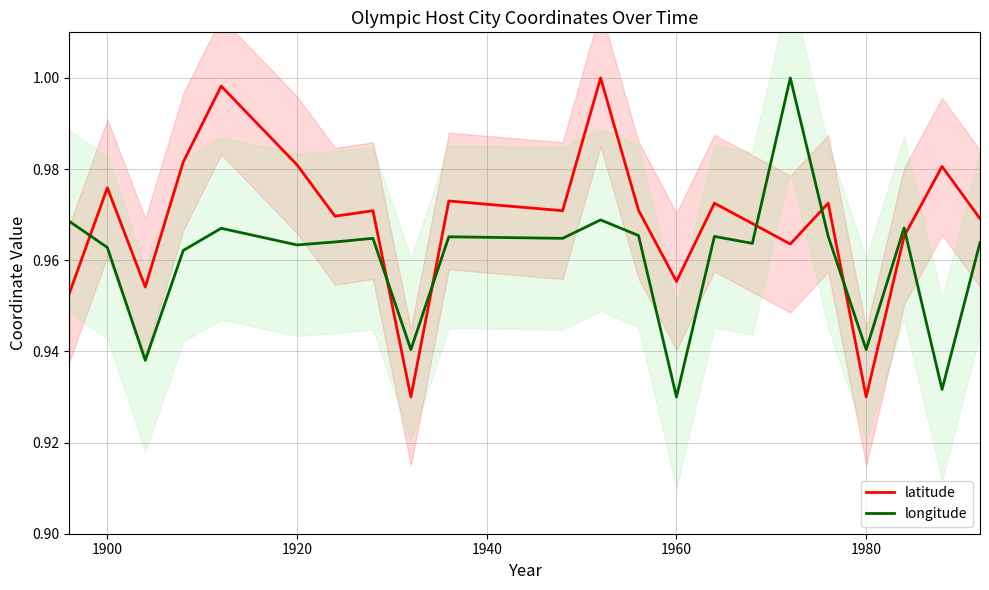

How many times do longitude and latitude cross each other?

7